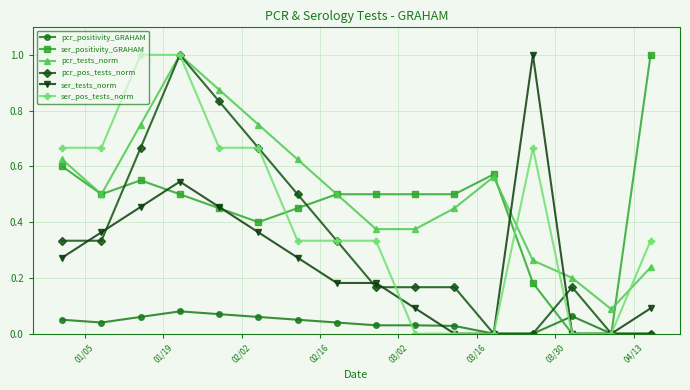

How many pcr_positivity_GRAHAM values are between 0 and 1?

16